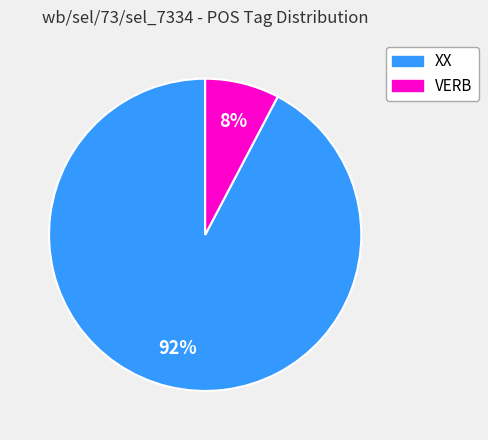

Is it true that VERB is 8% of the pie?

True